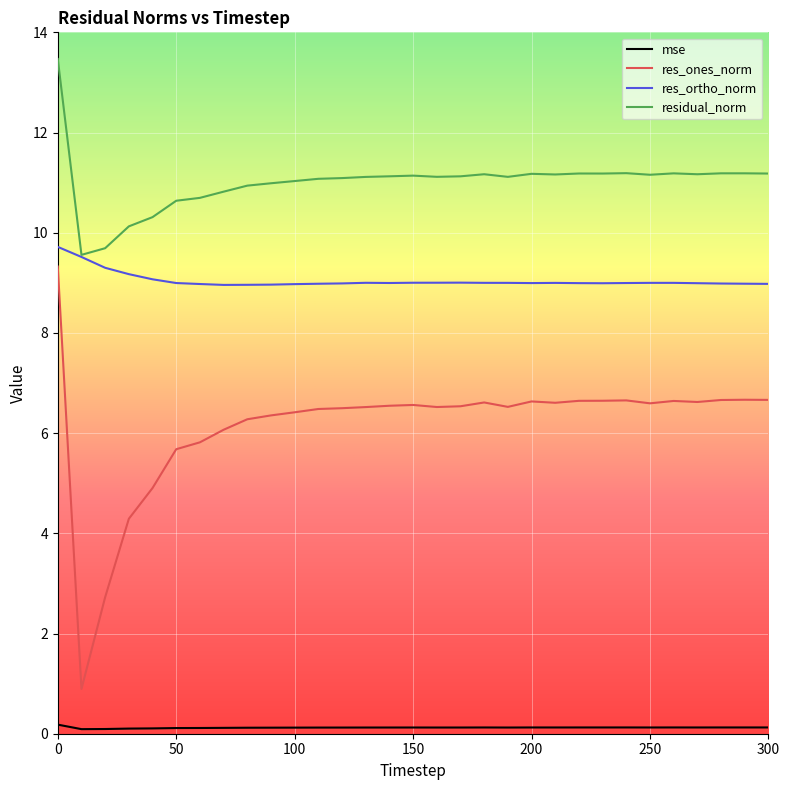

List the series in order of their overall mean, highest first.

residual_norm, res_ortho_norm, res_ones_norm, mse